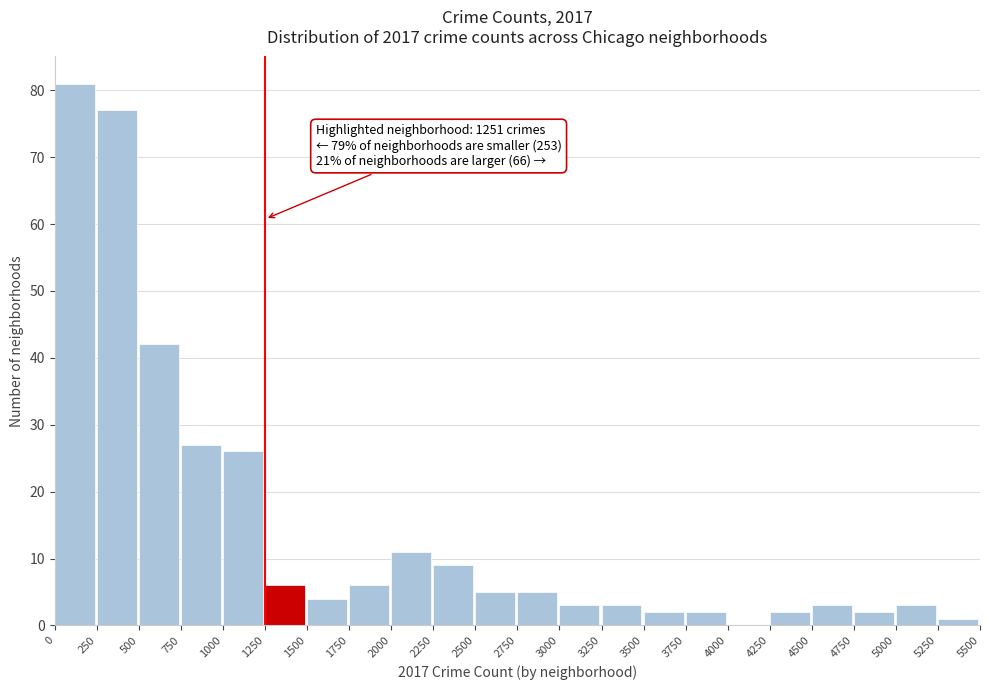

Which range on the x-axis has the tallest bar?

0 to 250